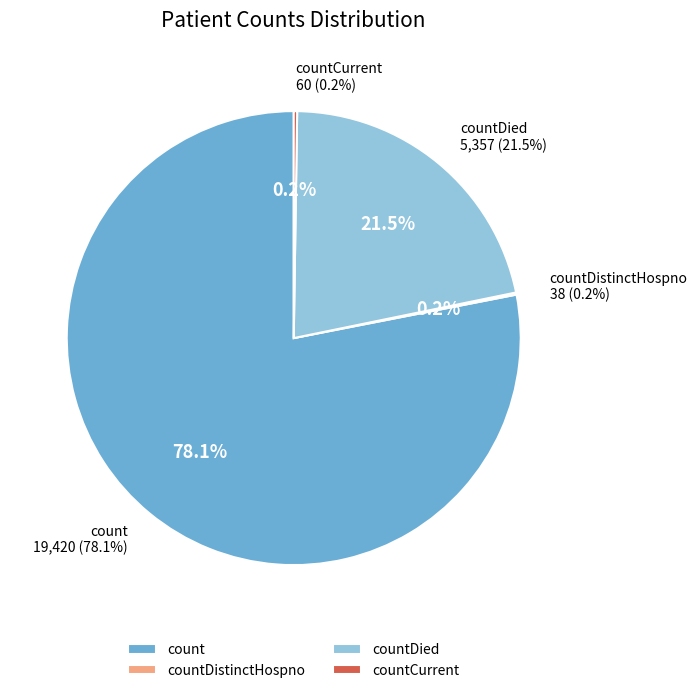

Does count account for over 50% of the chart?

Yes